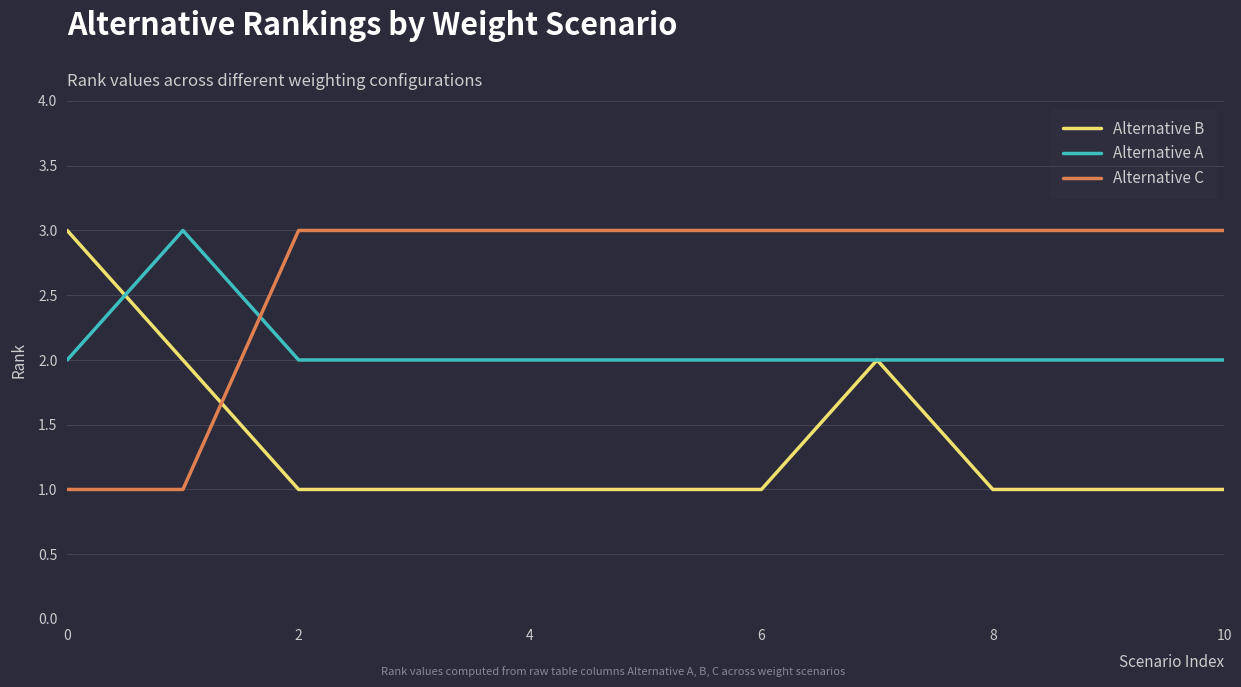

How many intersections are there between Alternative C and Alternative B?

1